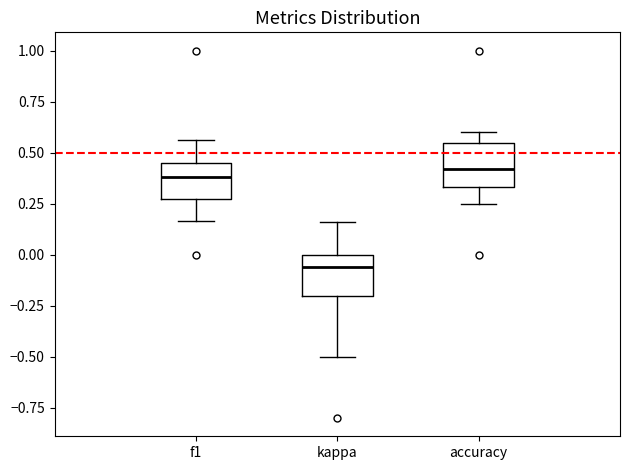

Reading left to right, read every box against the y-axis: the position of its median line, the range the box covers, and the ends of its whiskers. The values are not printed on the chart, so give them approximately, as read against the axis.

f1: median 0.40, box 0.25 to 0.45, whiskers 0.15 to 0.55
kappa: median -0.05, box -0.20 to 0.00, whiskers -0.50 to 0.15
accuracy: median 0.40, box 0.35 to 0.55, whiskers 0.25 to 0.60